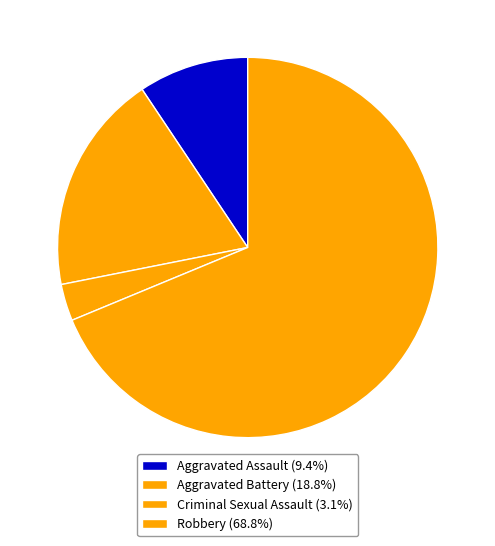

How many slices are in this pie chart?

4